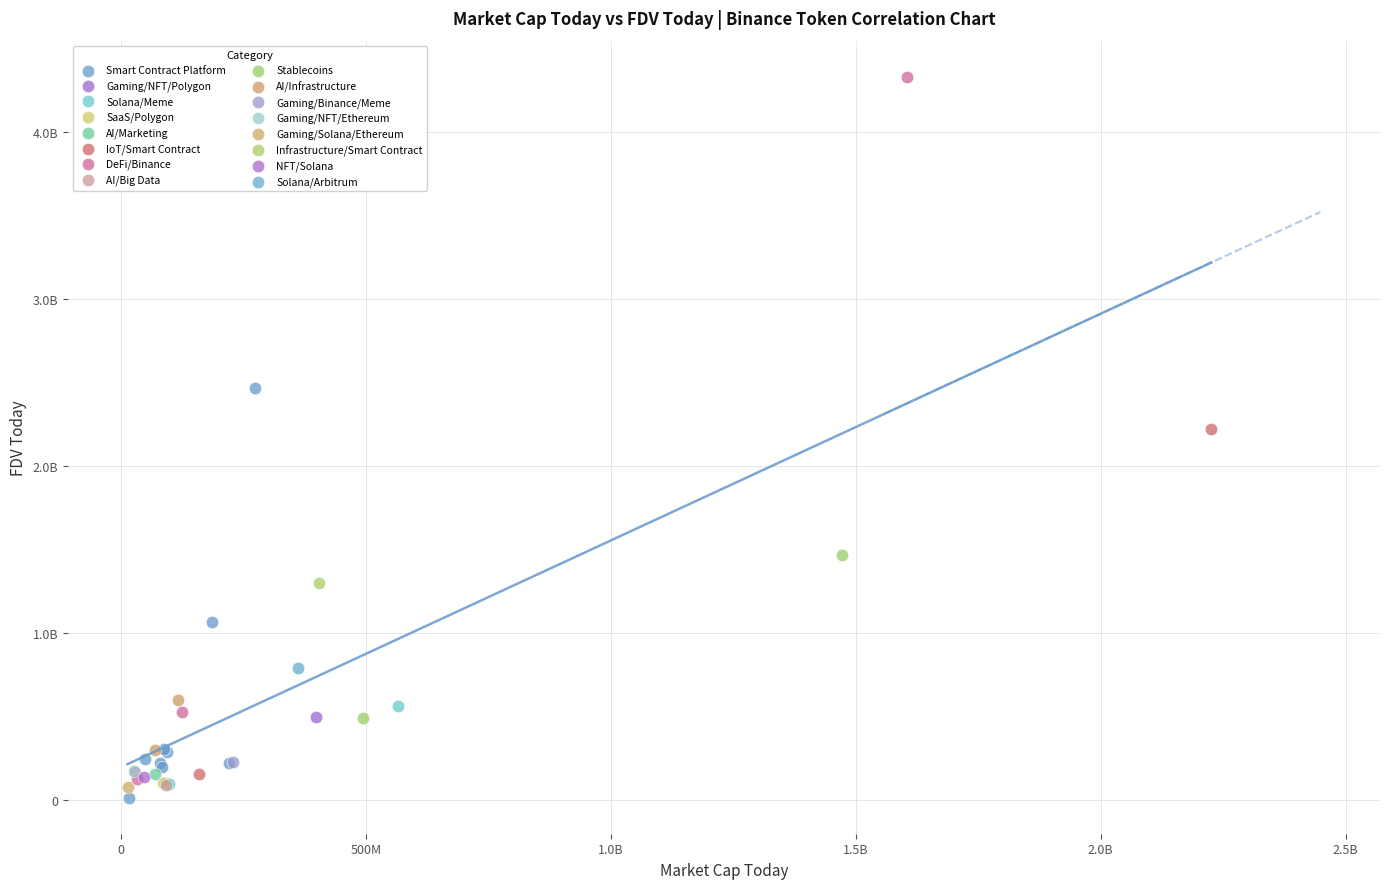

What are all the series names shown in the legend?

Smart Contract Platform, Gaming/NFT/Polygon, Solana/Meme, SaaS/Polygon, AI/Marketing, IoT/Smart Contract, DeFi/Binance, AI/Big Data, Stablecoins, AI/Infrastructure, Gaming/Binance/Meme, Gaming/NFT/Ethereum, Gaming/Solana/Ethereum, Infrastructure/Smart Contract, NFT/Solana, Solana/Arbitrum